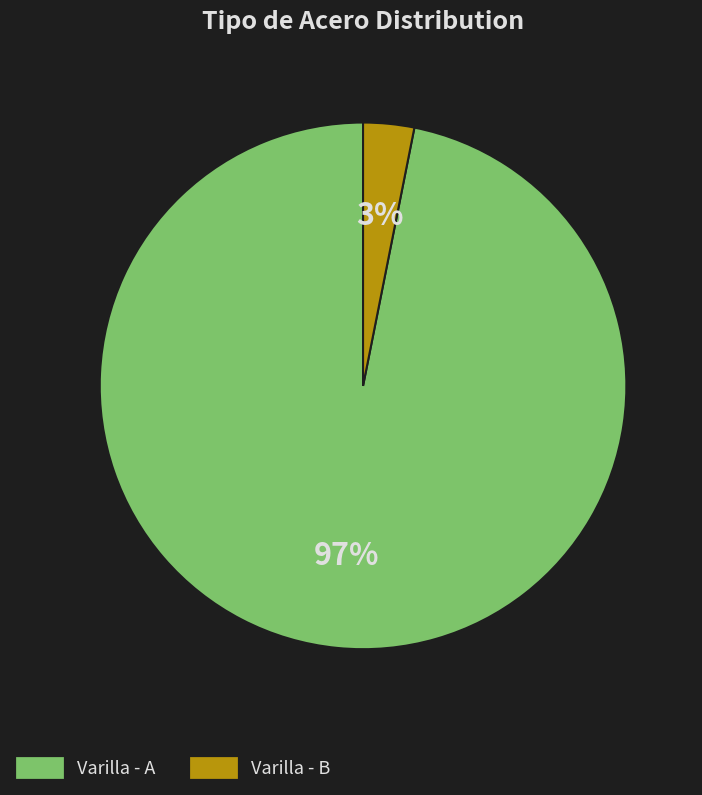

How many segments does this pie chart have?

2